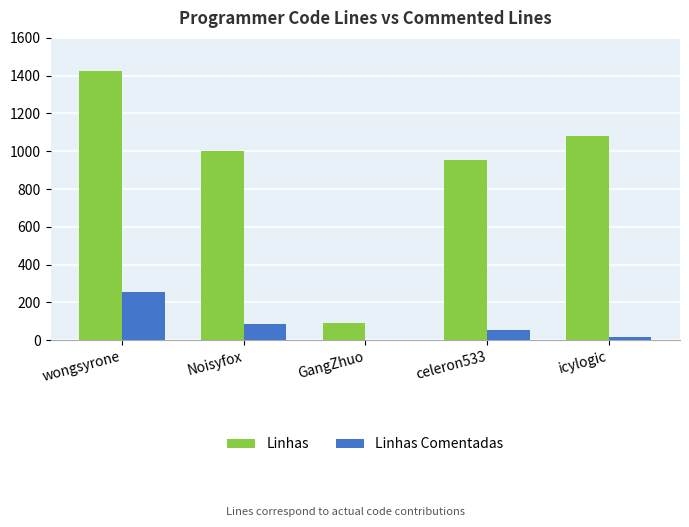

Which series has the largest range (max minus min)?

Linhas